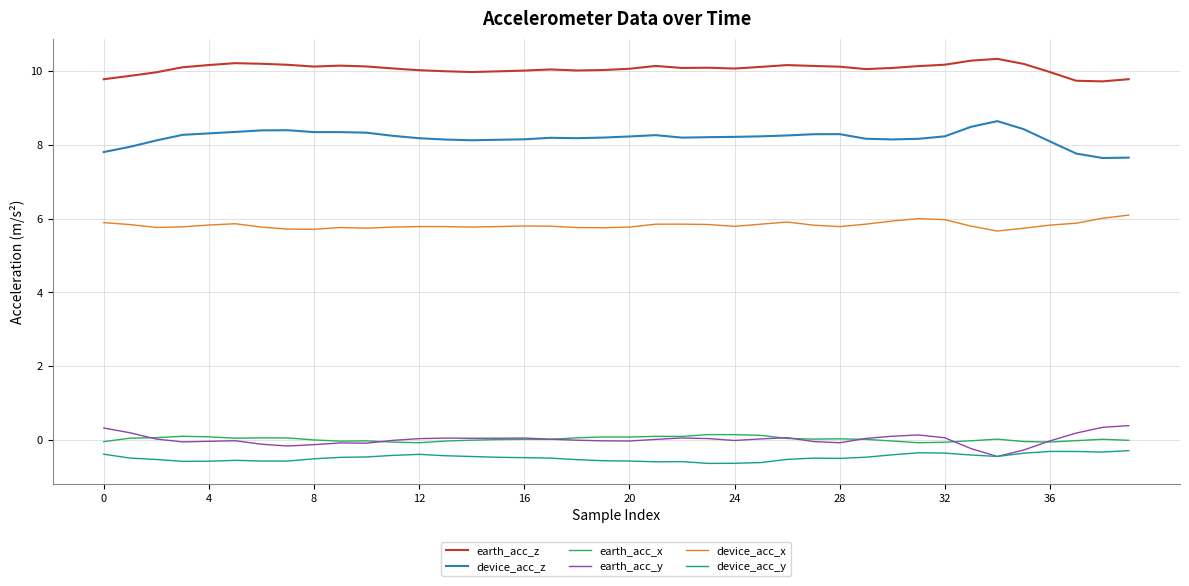

True or false: earth_acc_x and earth_acc_y cross at least once.

True